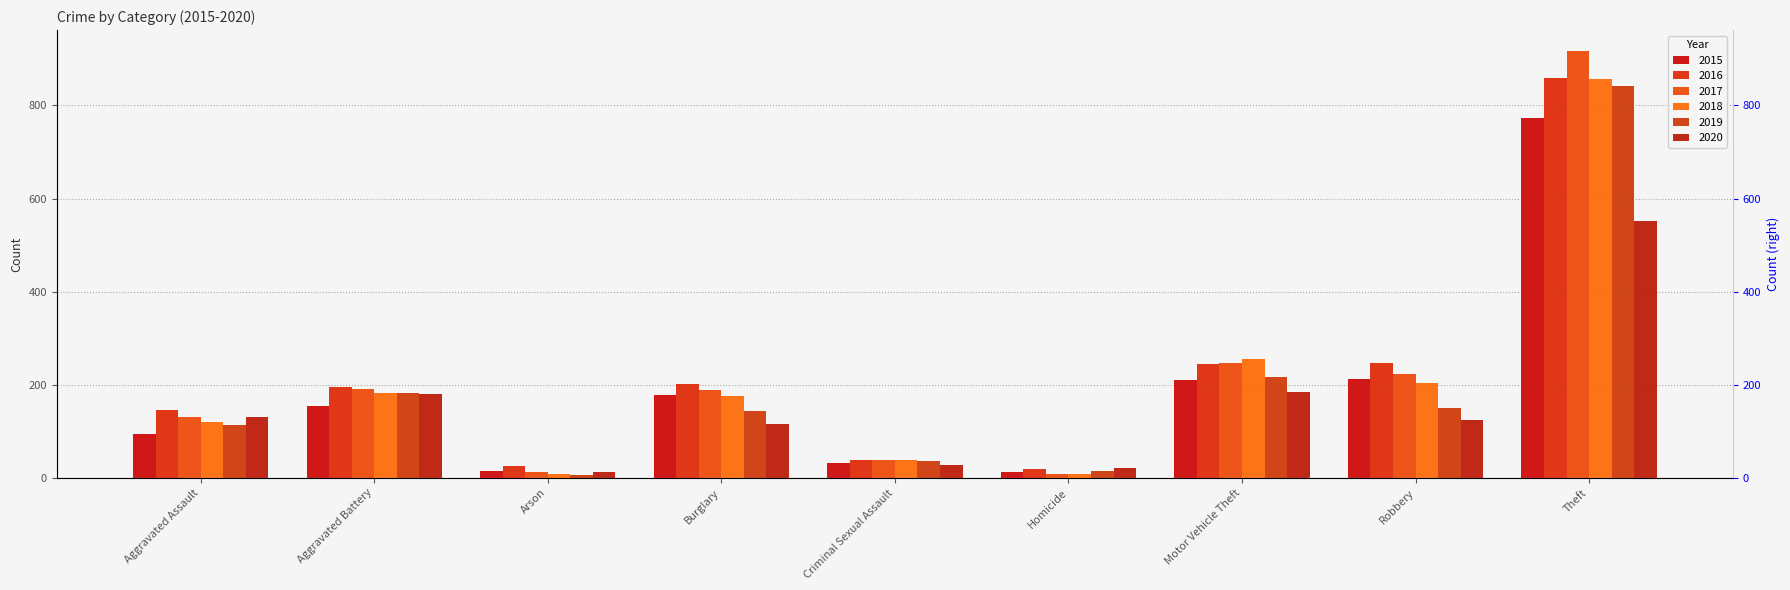

Which category has the highest value across all series?

Theft